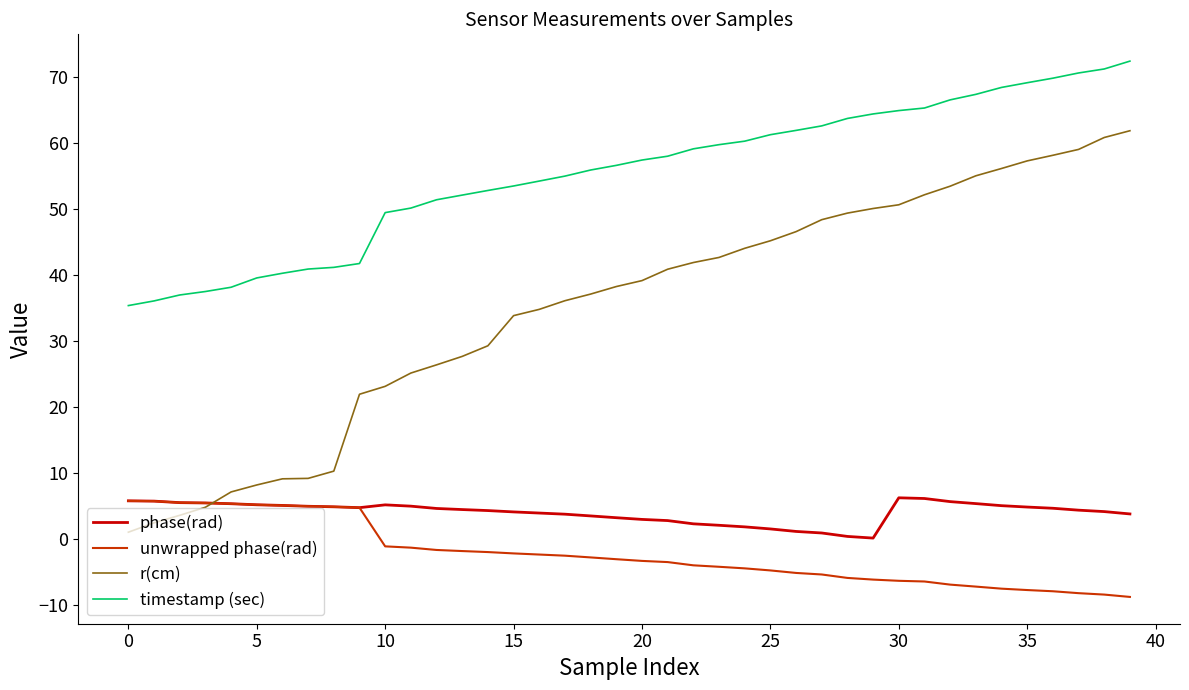

After their last crossing, which series has the higher values: unwrapped phase(rad) or r(cm)?

r(cm)